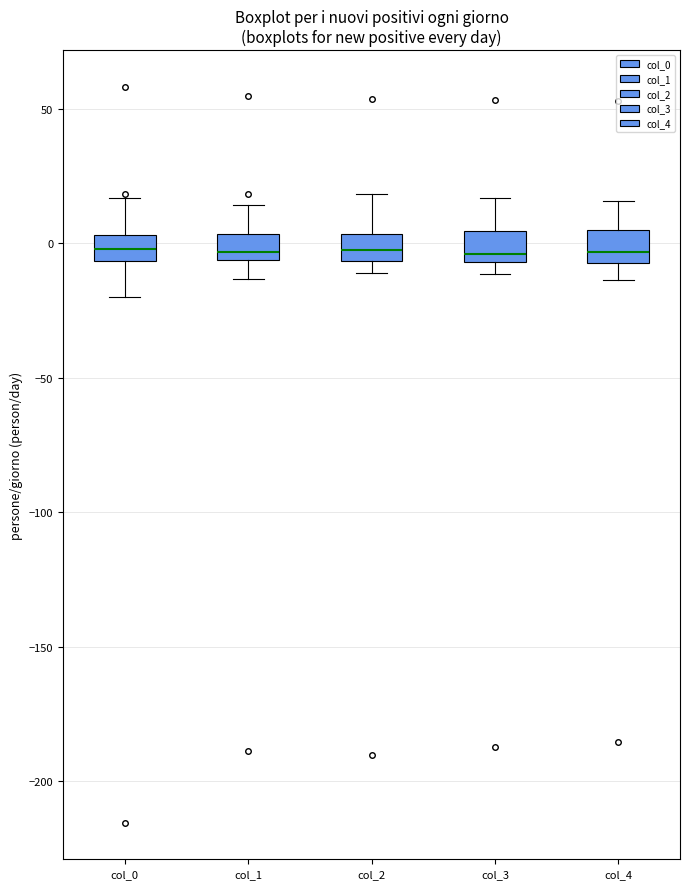

Where is the lower edge of the box for col_4 on the y-axis? The values are not printed on the chart, so give them approximately, as read against the axis.

-5